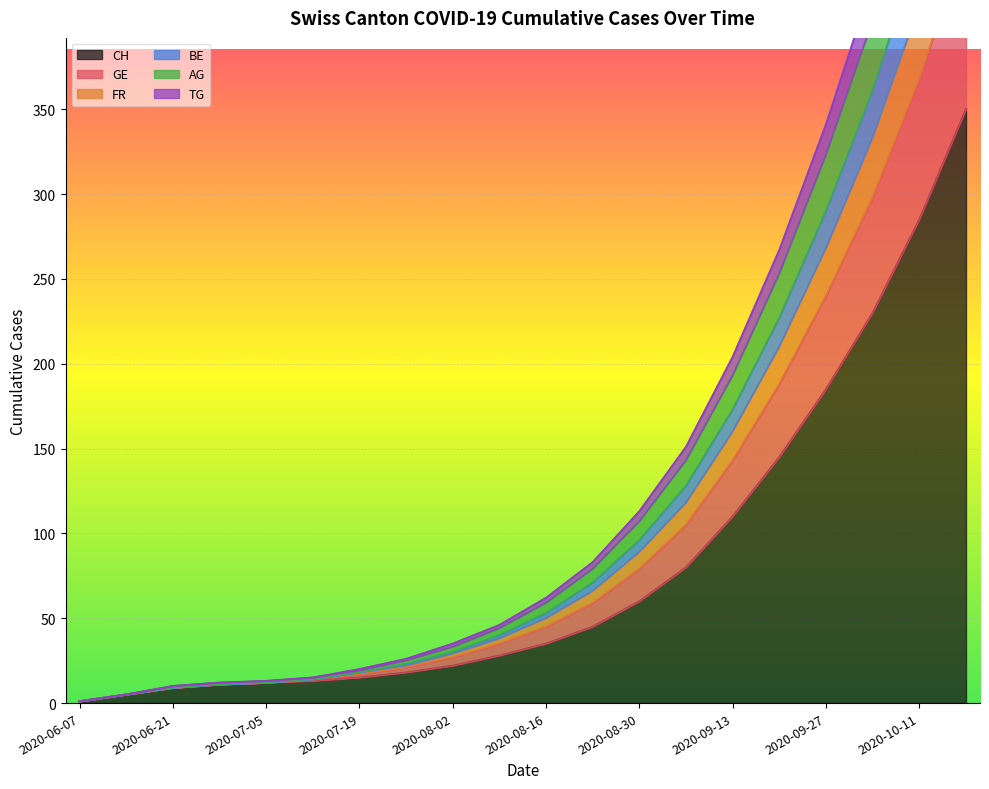

Which label corresponds to the largest value in the chart?

2020-10-18